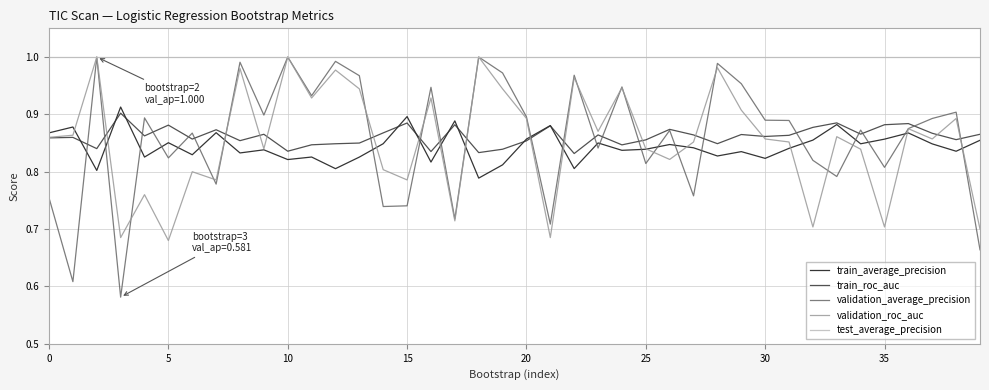

Which series has the largest total across all categories?

test_average_precision